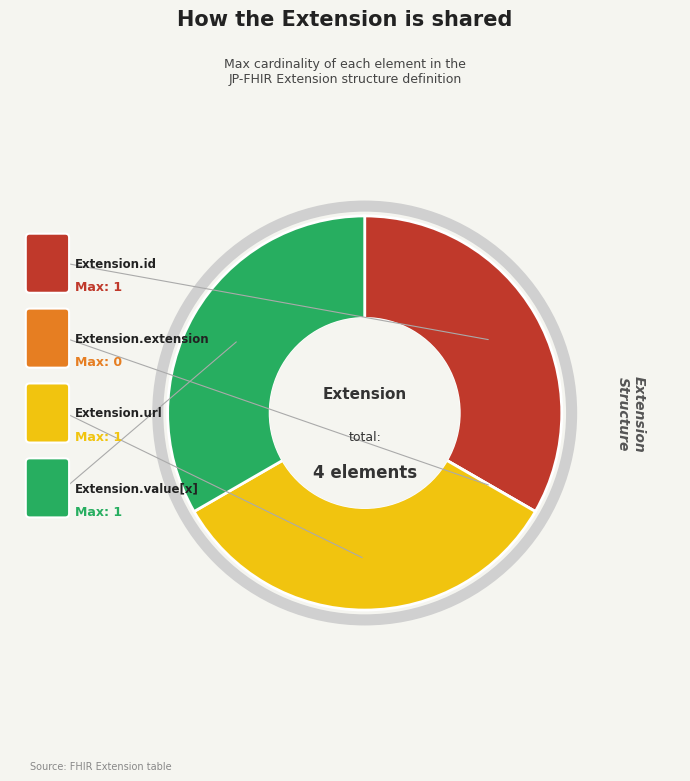

Is there any slice that represents more than half of the pie?

No